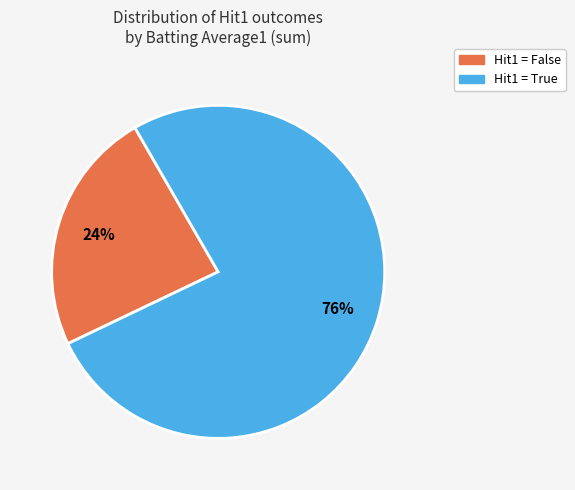

Does any single category account for the majority?

Yes